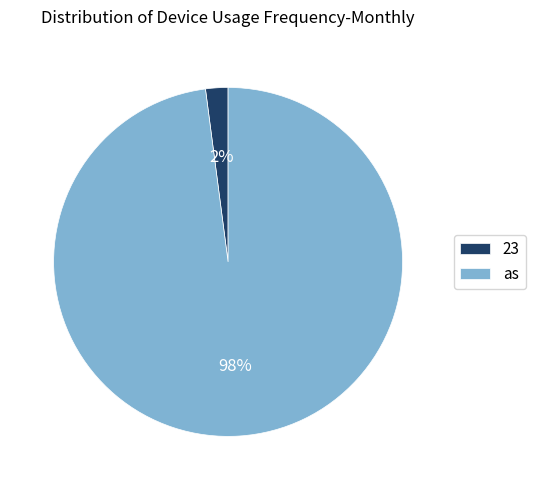

Does 23 account for over 50% of the chart?

No